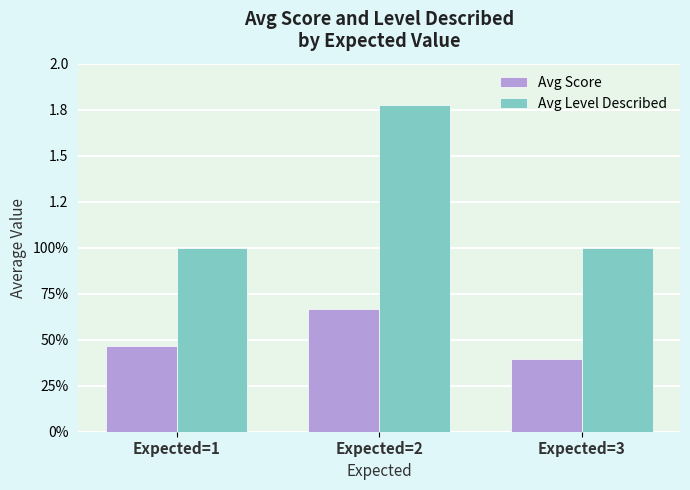

Are the bars grouped side by side (vs. stacked)?

Yes